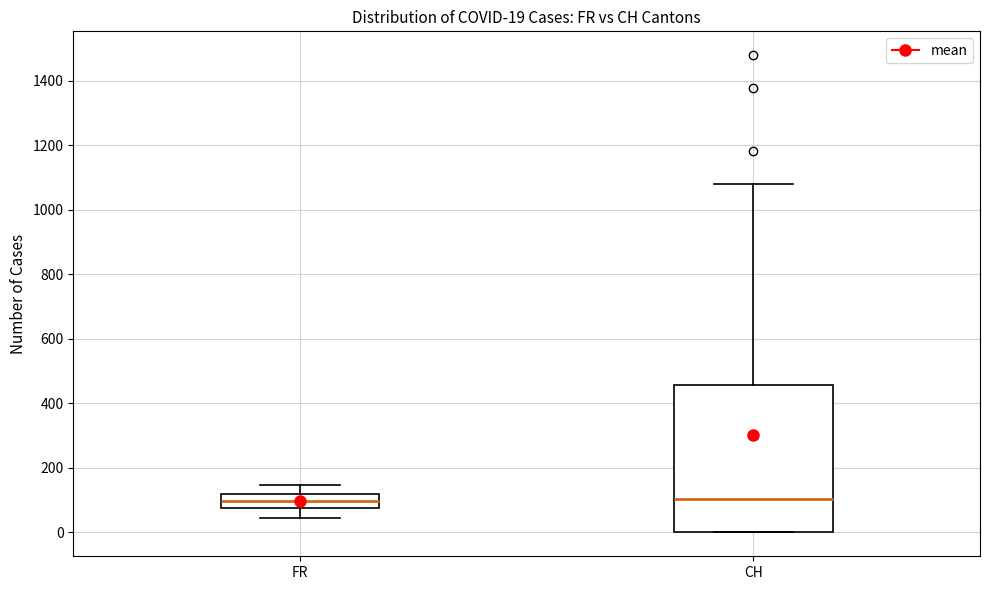

Which box is the tallest, from its lower edge to its upper edge?

CH